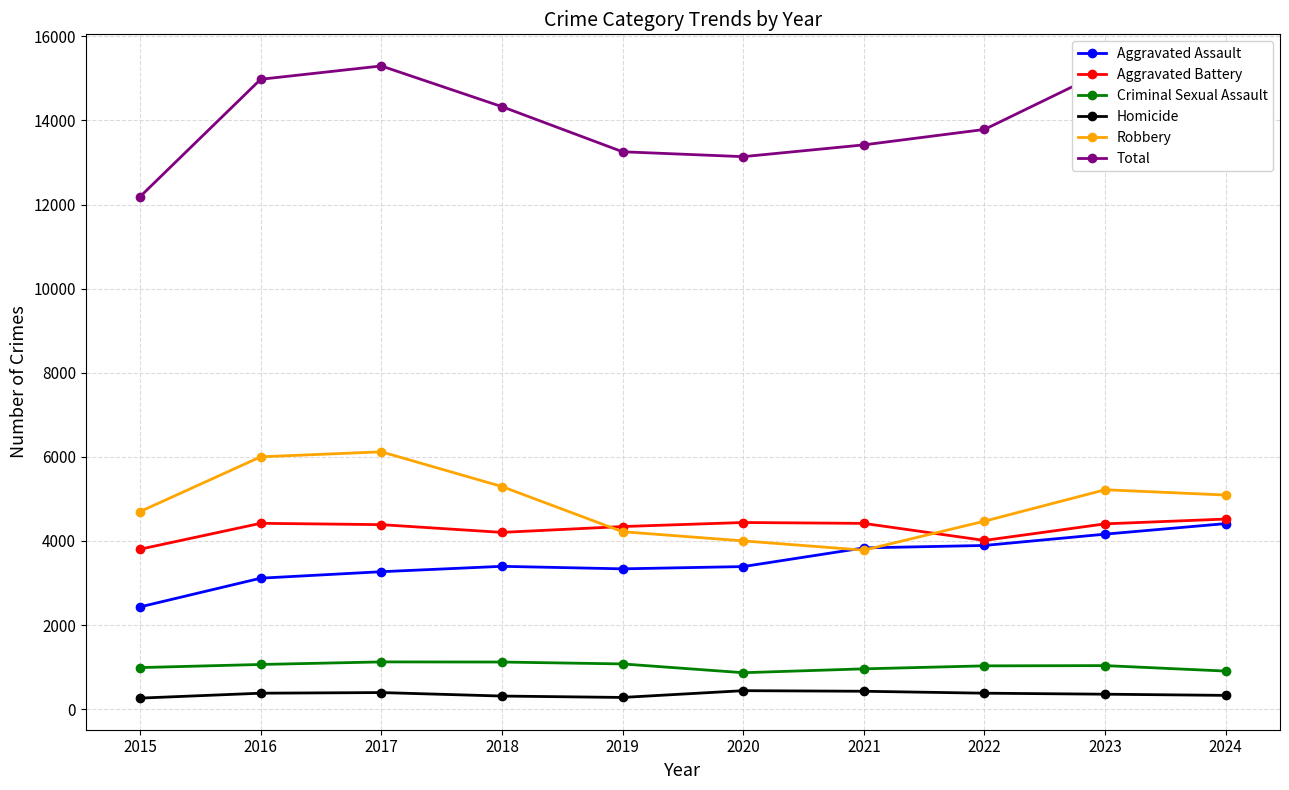

Which series has the widest spread of values?

Total